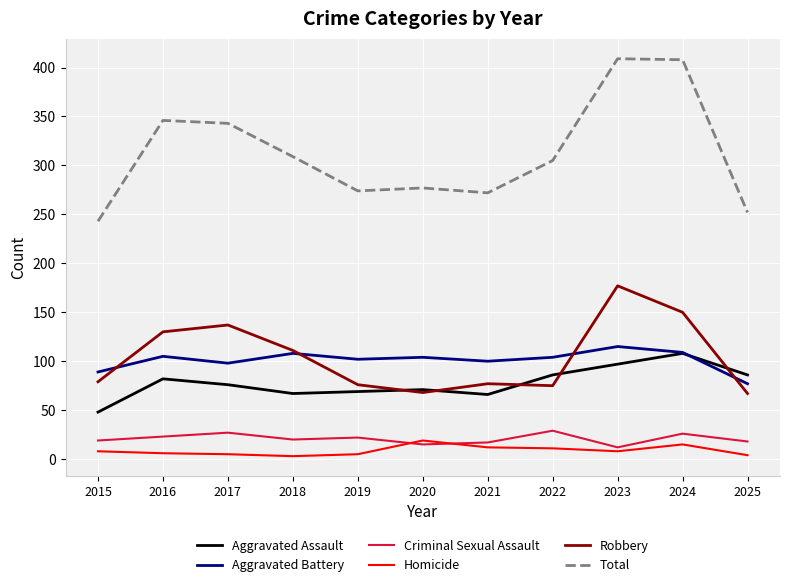

True or false: Total and Criminal Sexual Assault intersect in this chart.

False